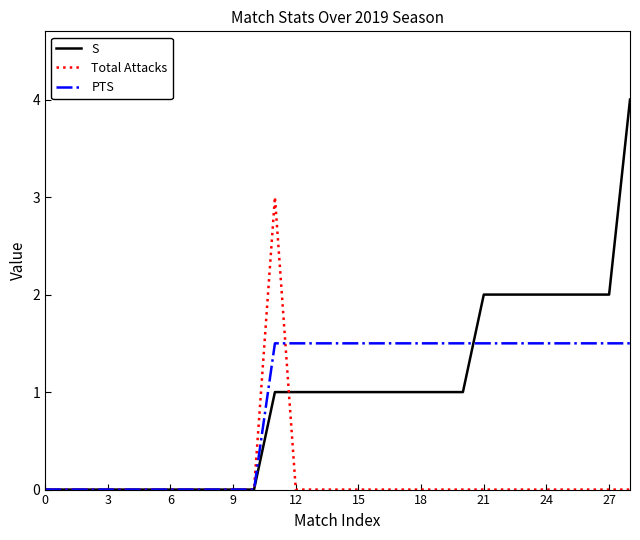

What is the maximum value for S?

4.0